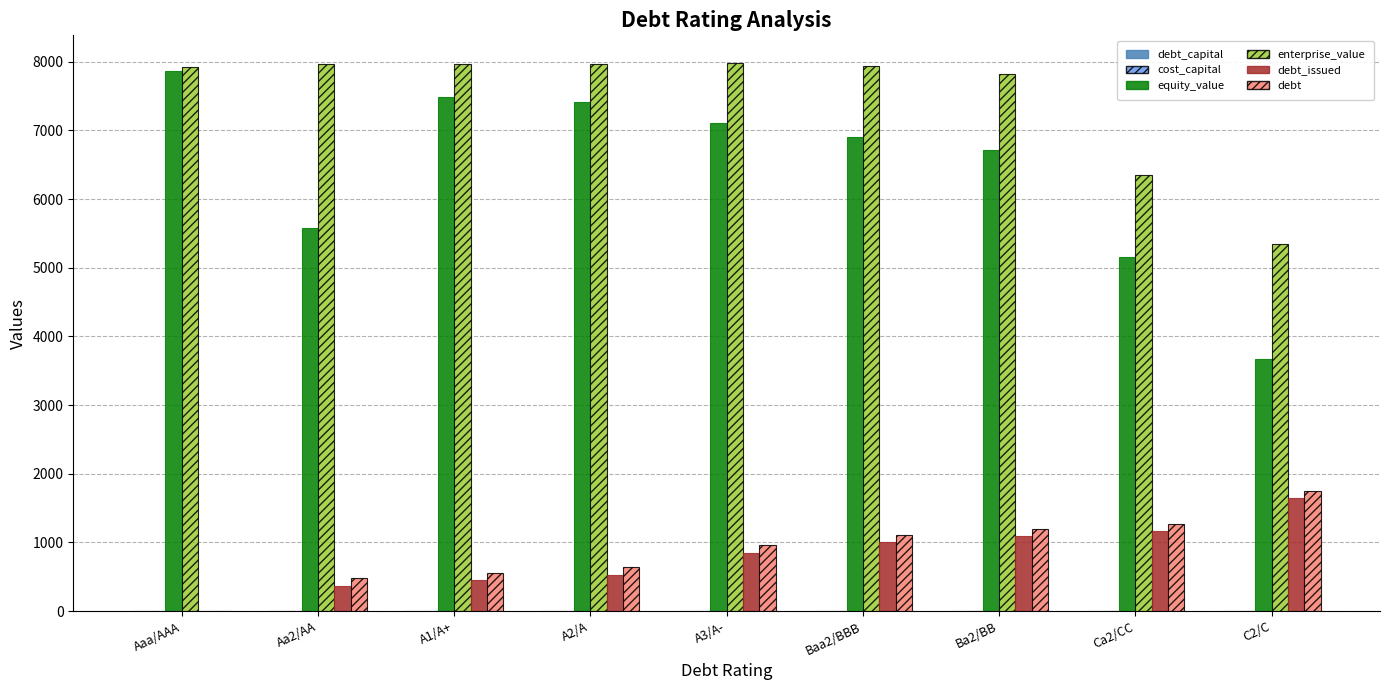

Between Ca2/CC and C2/C, which series saw the biggest shift?

equity_value